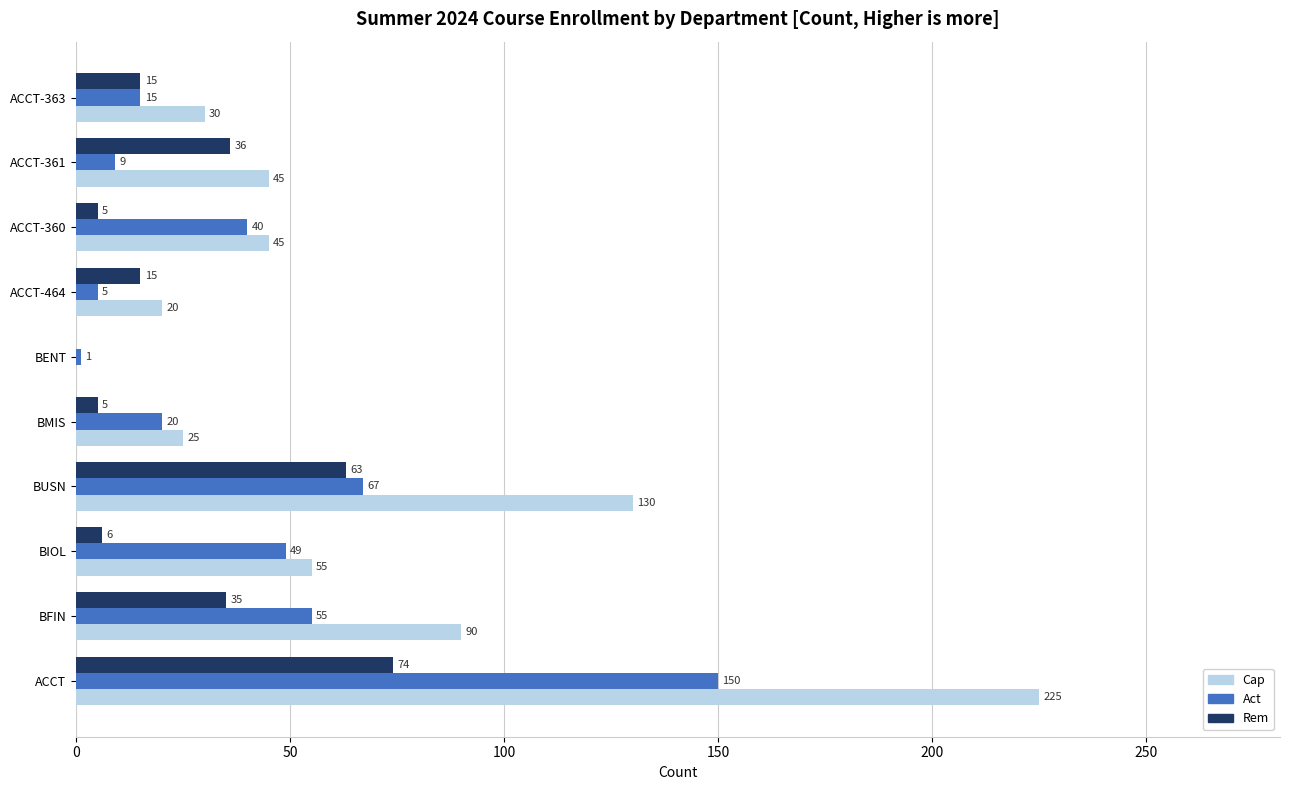

What is the maximum value shown in the chart?

225